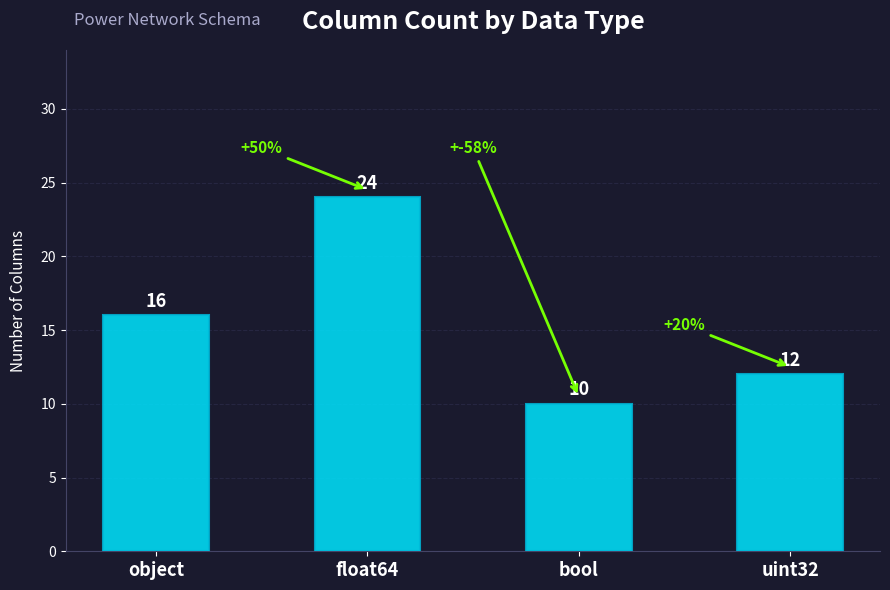

How many values are below 16?

2